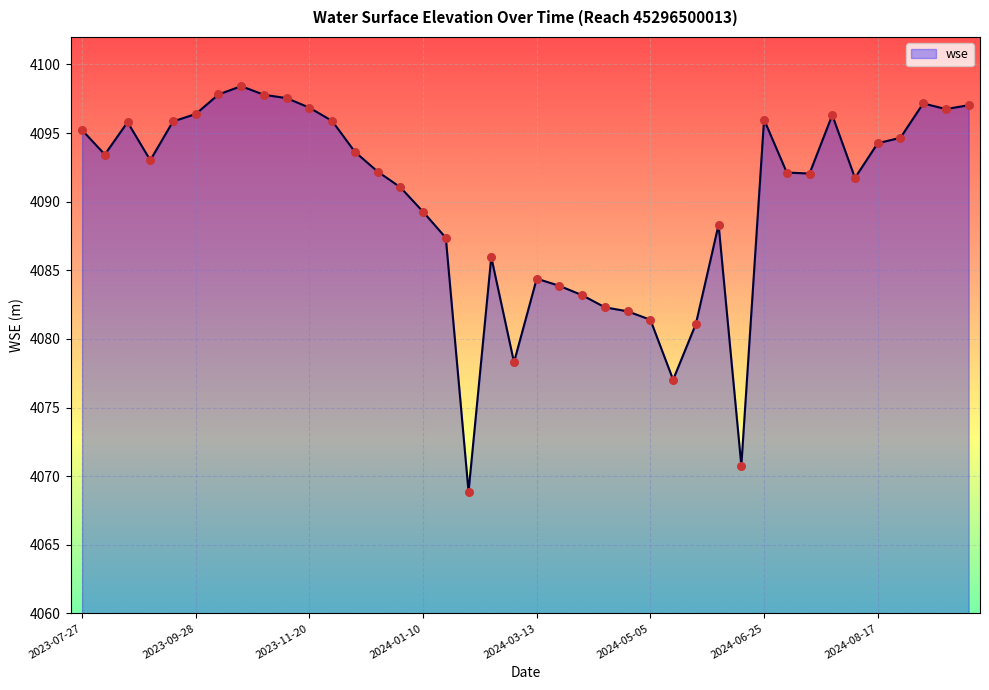

What is the difference between the maximum and minimum values?

29.5